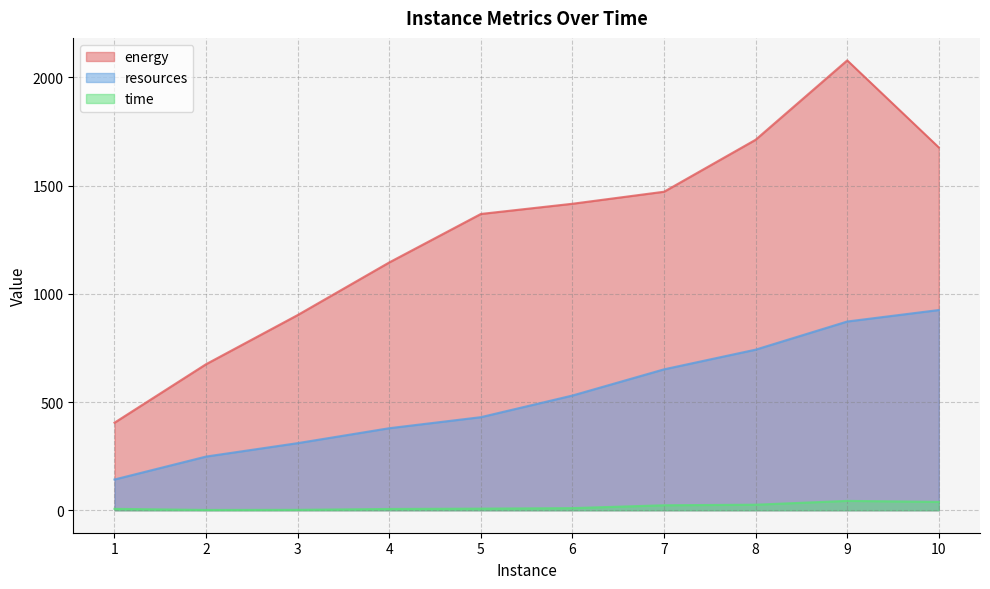

What is the maximum value shown in the chart?

2078.5